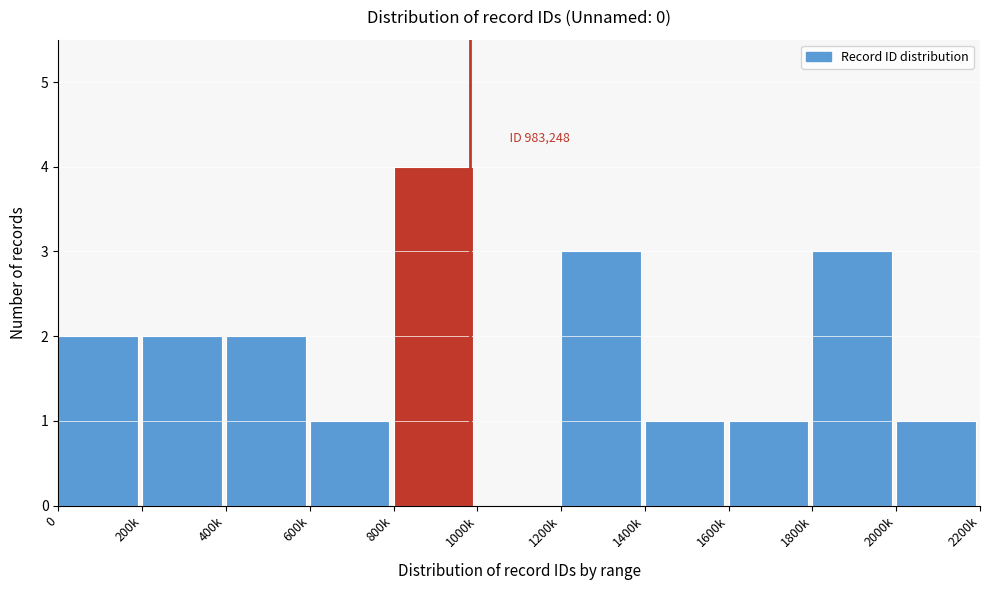

The chart shows a value of 2 at 1400k. True or false?

False